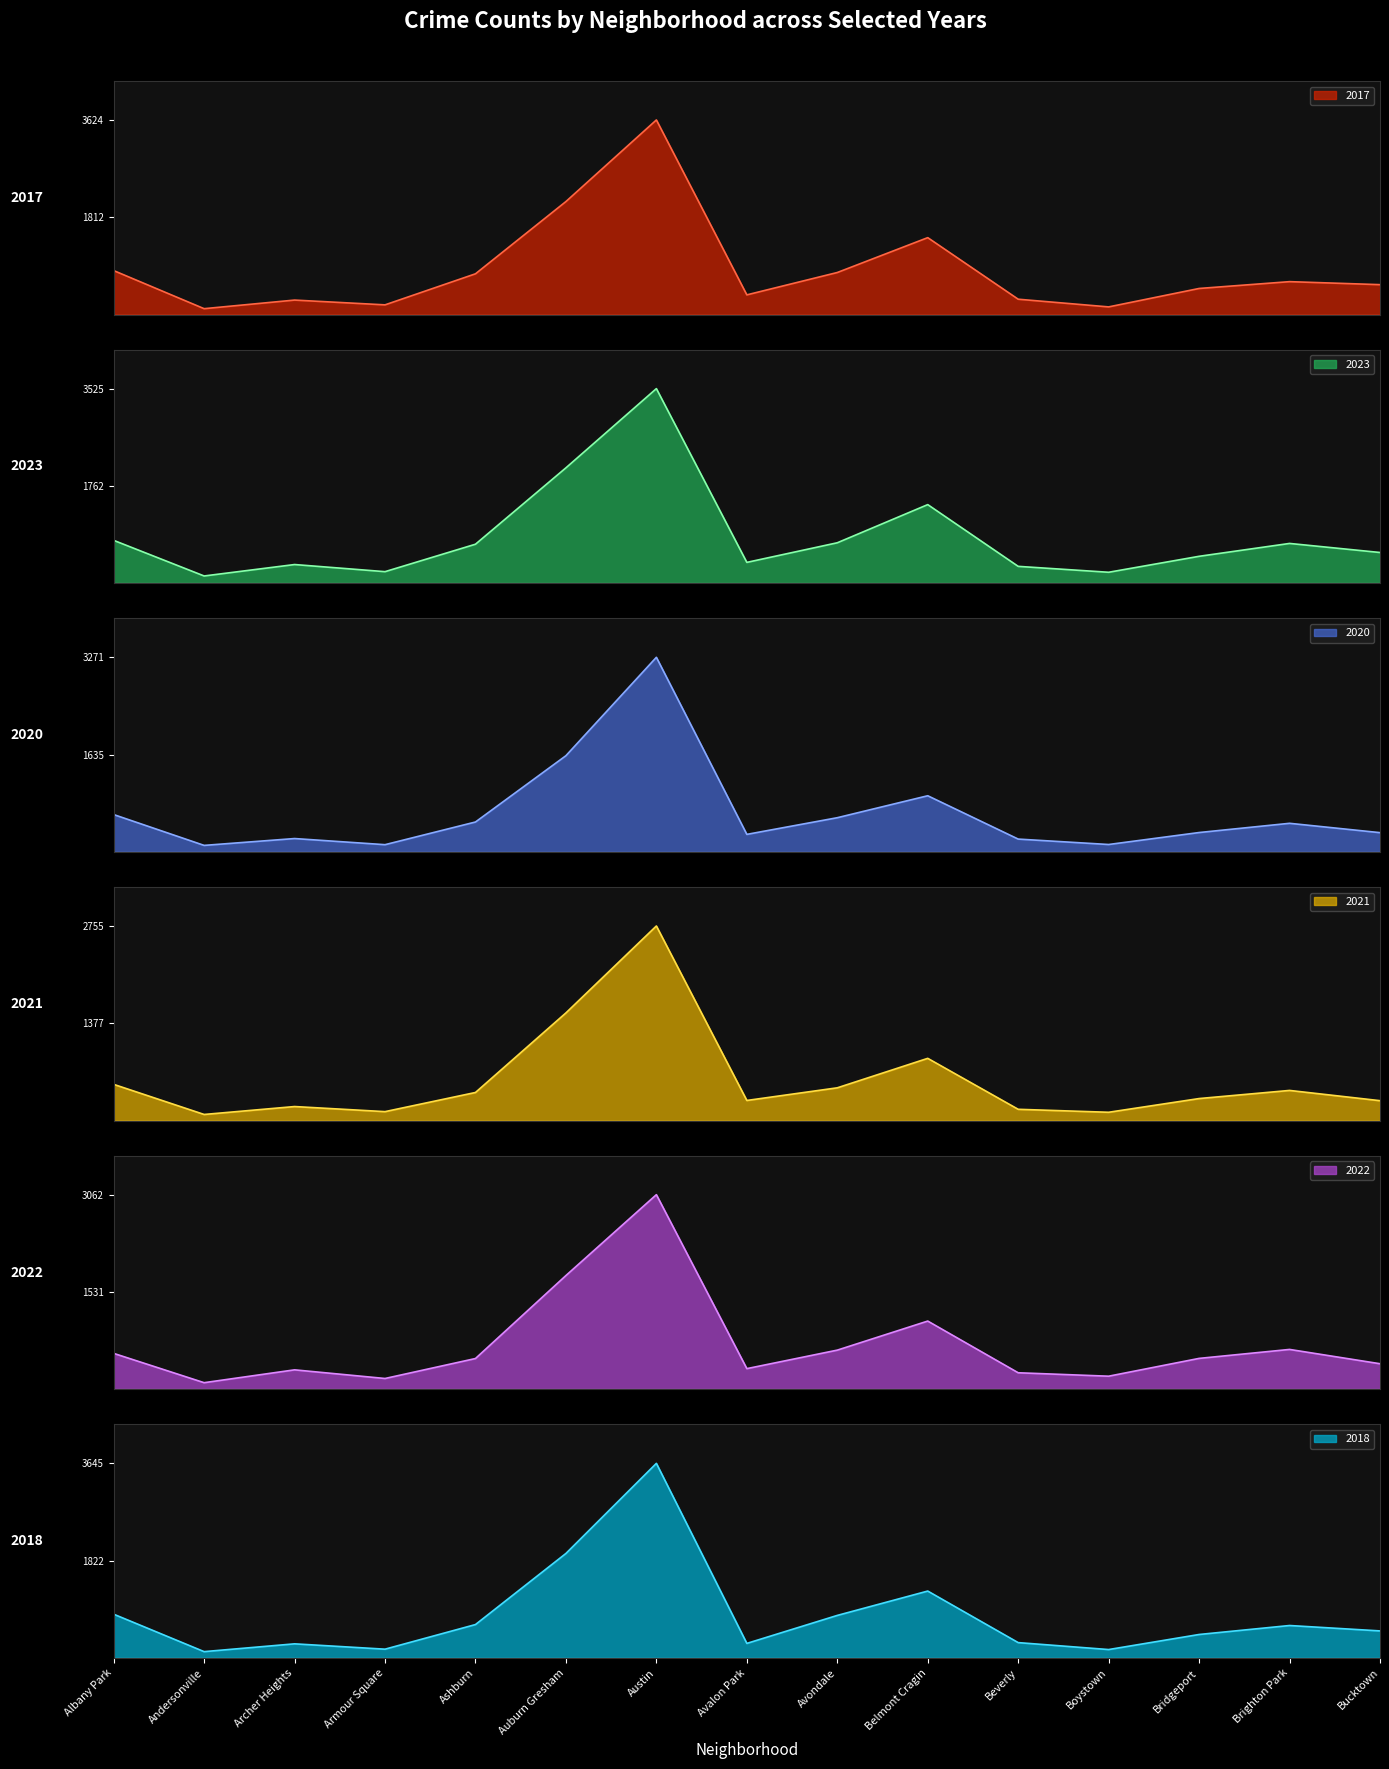

Between which two adjacent categories do 2020 and 2021 first intersect?

Archer Heights and Armour Square